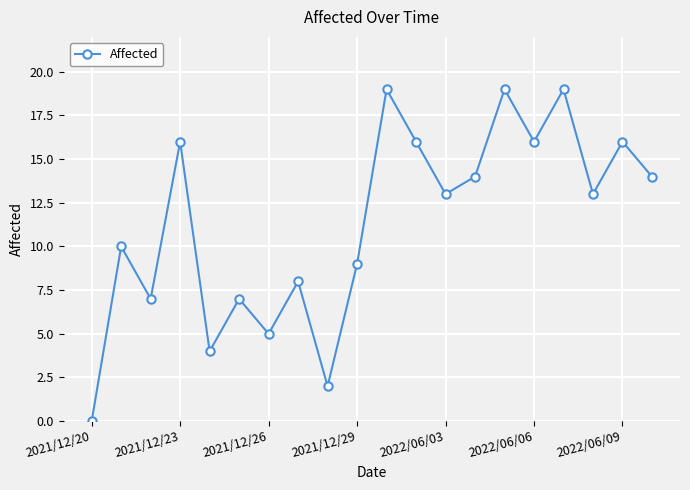

Is this an area chart (filled region under the line)?

No